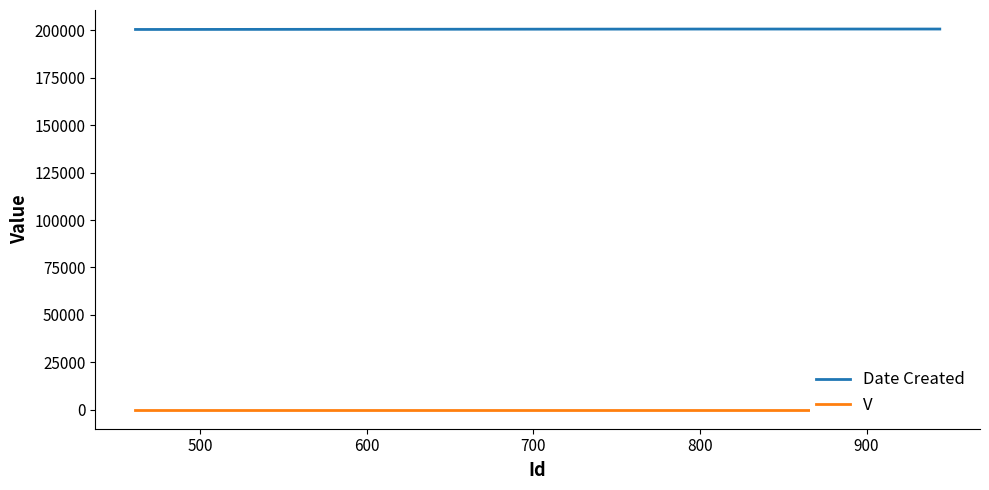

Which series has the largest range (max minus min)?

Date Created